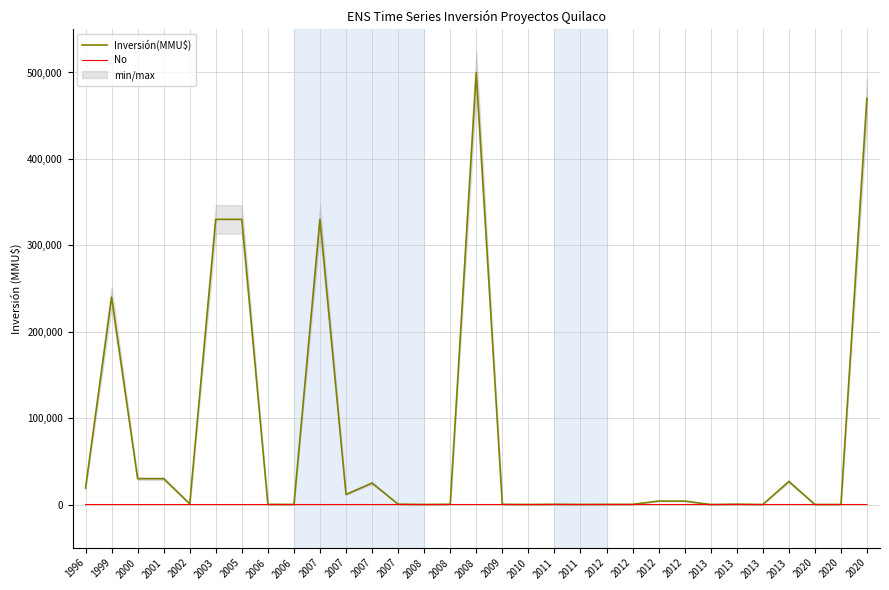

How many data points in Inversión(MMU$) are above 410?

15